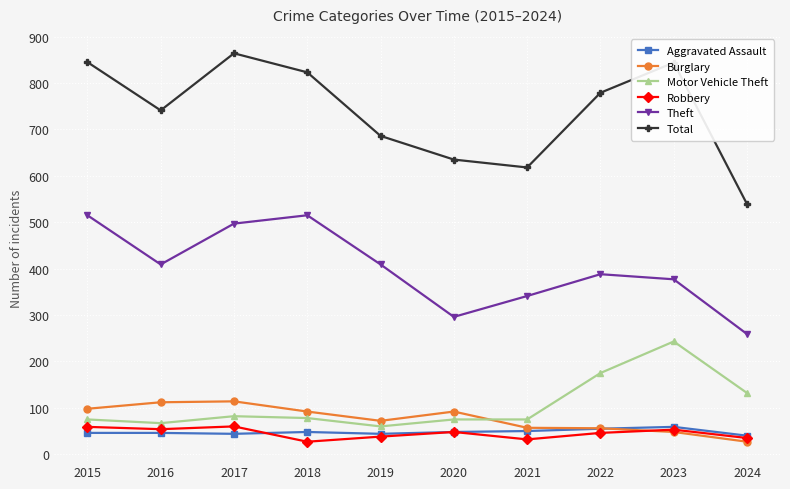

True or false: Aggravated Assault has more than 0 points higher than both neighbors.

True